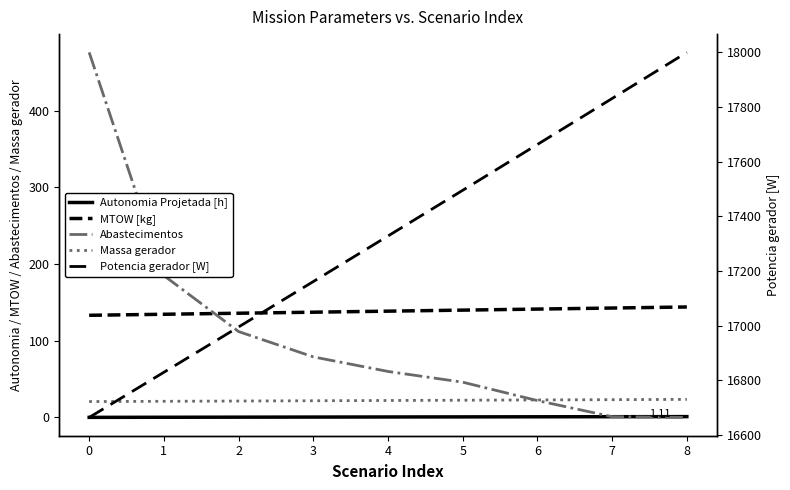

At which category is the sum across all series the highest?

8